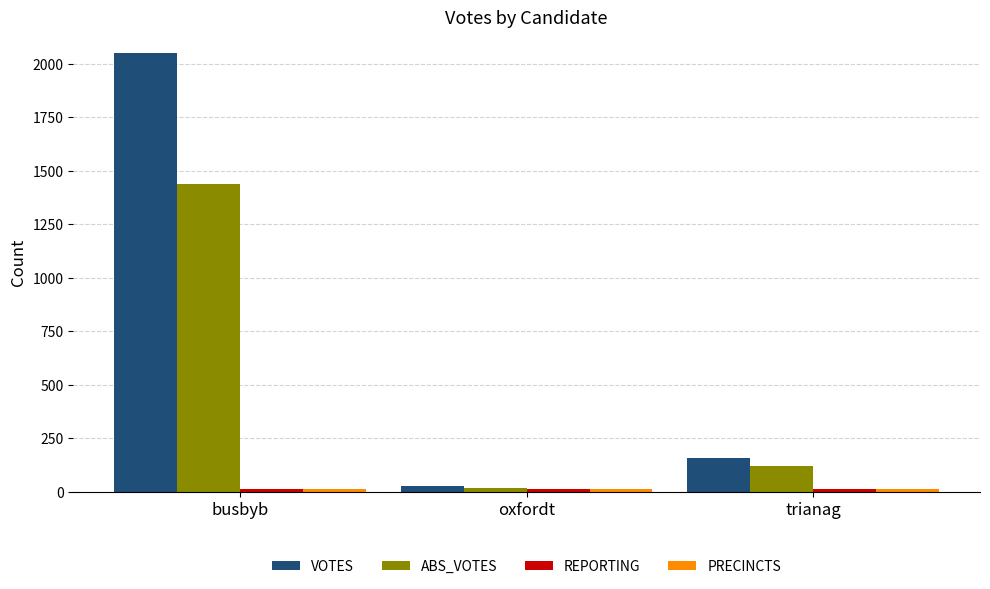

What is the difference between the maximum and minimum values in the VOTES series?

2018